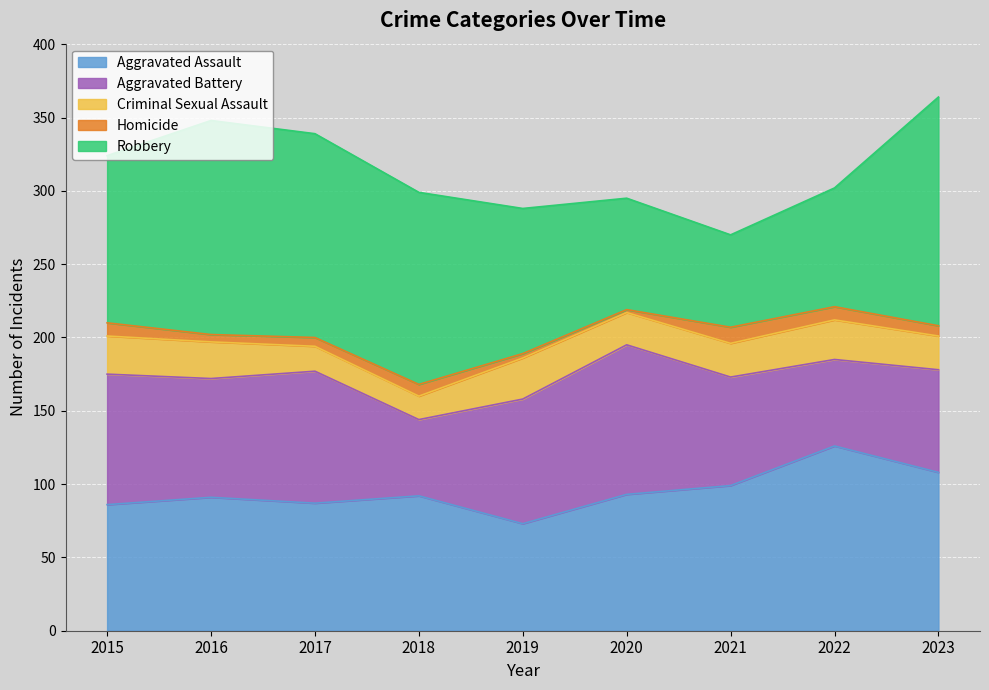

What are all the series names shown in the legend?

Aggravated Assault, Aggravated Battery, Criminal Sexual Assault, Homicide, Robbery